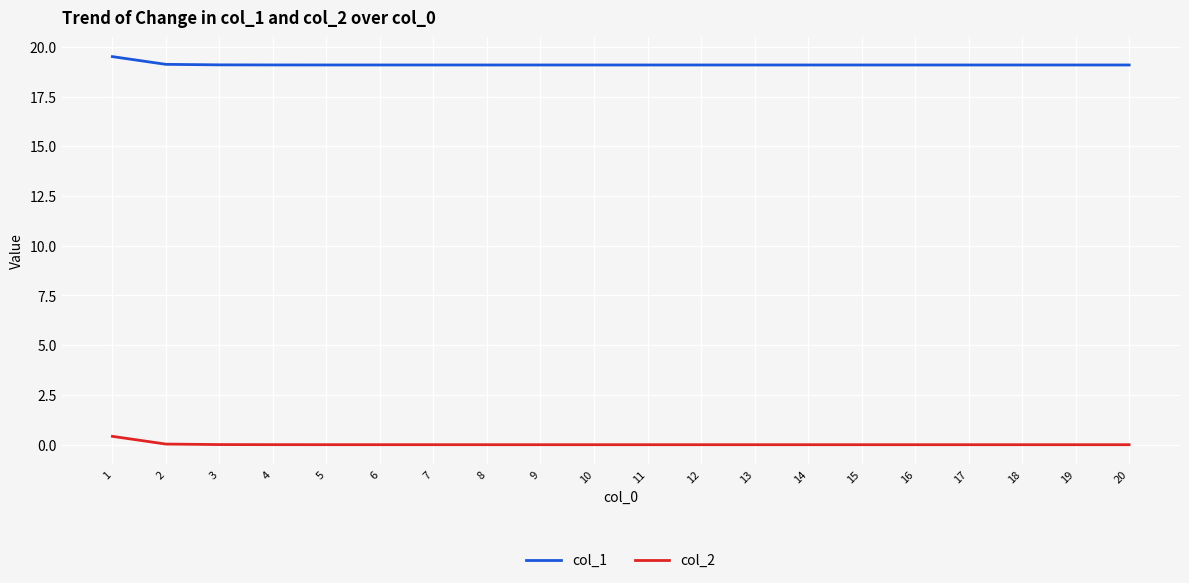

Is it true that col_2 equals 0.0 at 7?

True